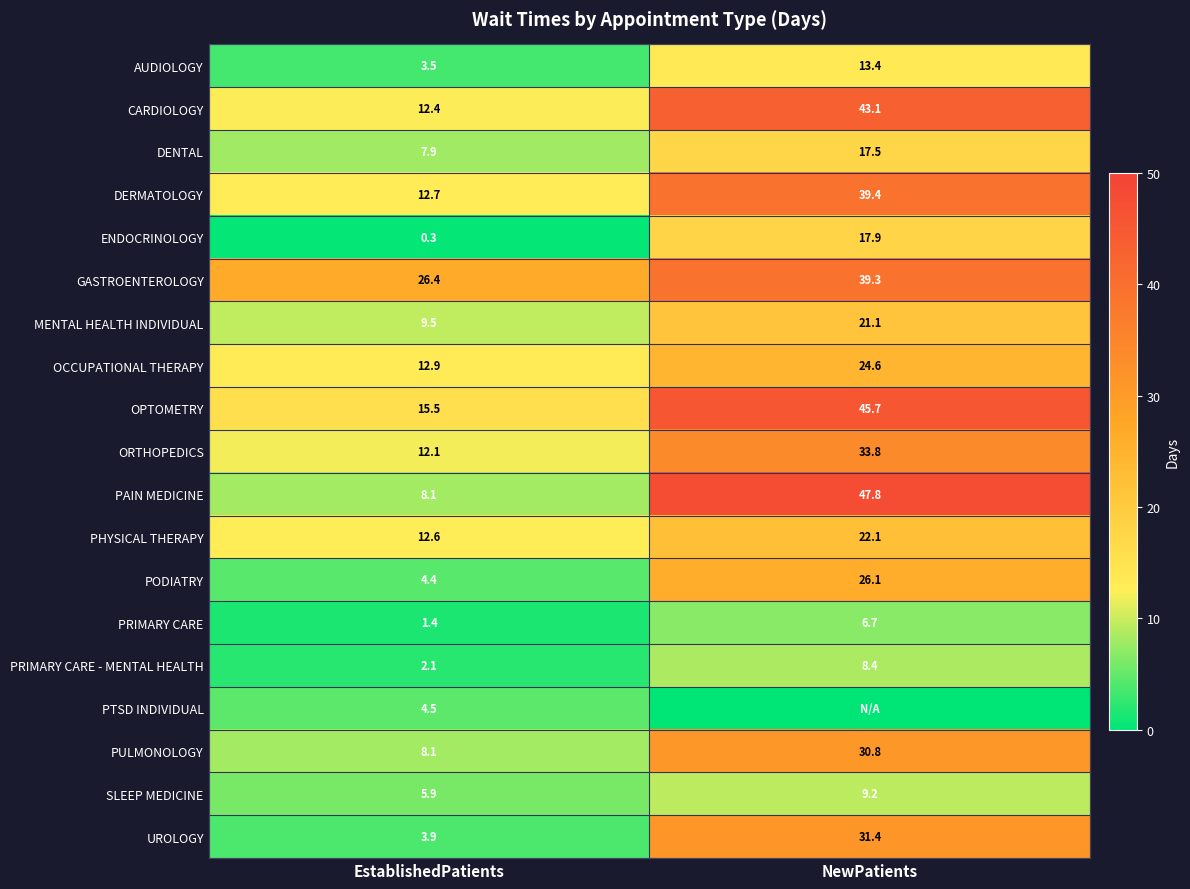

Rank the categories by CARDIOLOGY value from lowest to highest.

EstablishedPatients, NewPatients